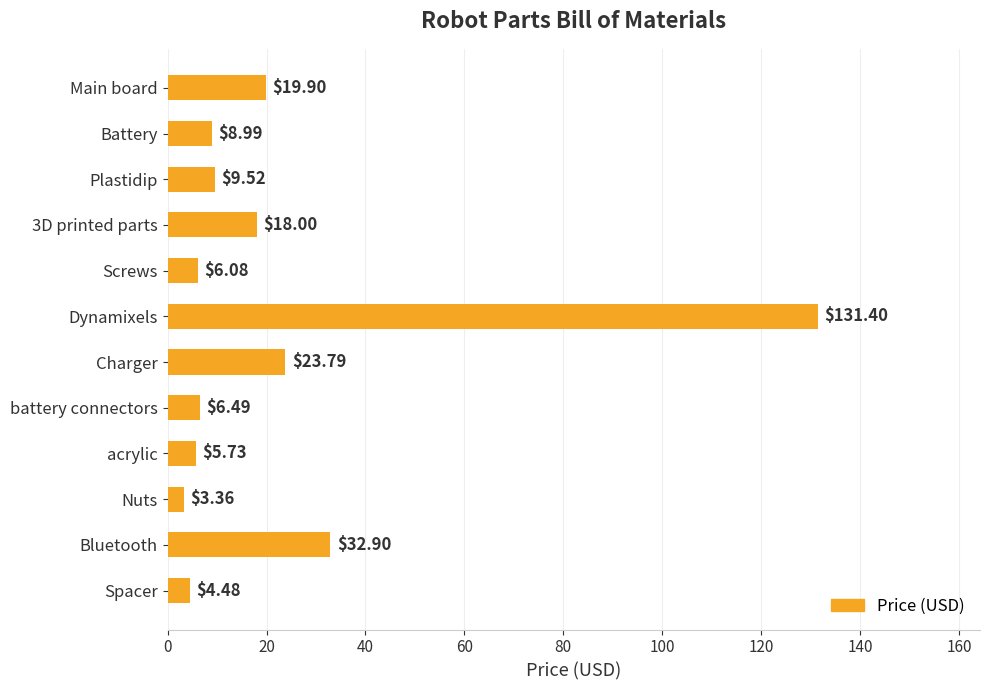

List the labels in order of value, smallest first.

Nuts, Spacer, acrylic, Screws, battery connectors, Battery, Plastidip, 3D printed parts, Main board, Charger, Bluetooth, Dynamixels